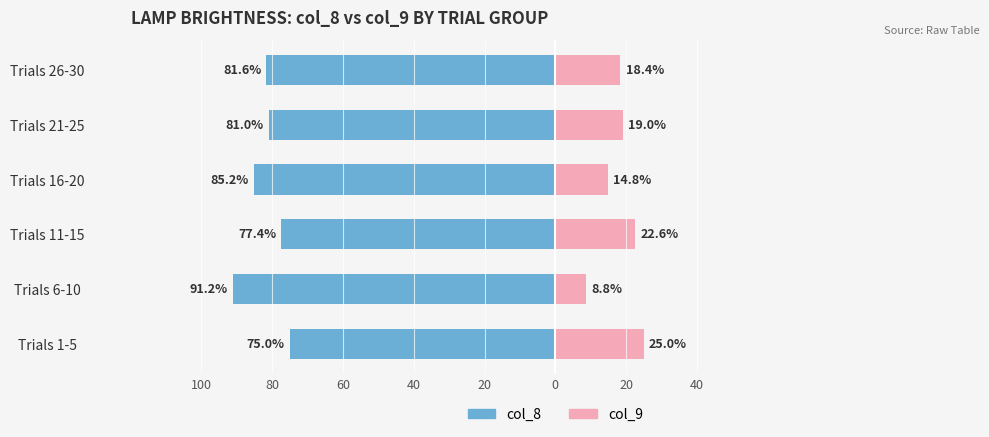

The value of col_8 at Trials 26-30 is -81.6. True or false?

True